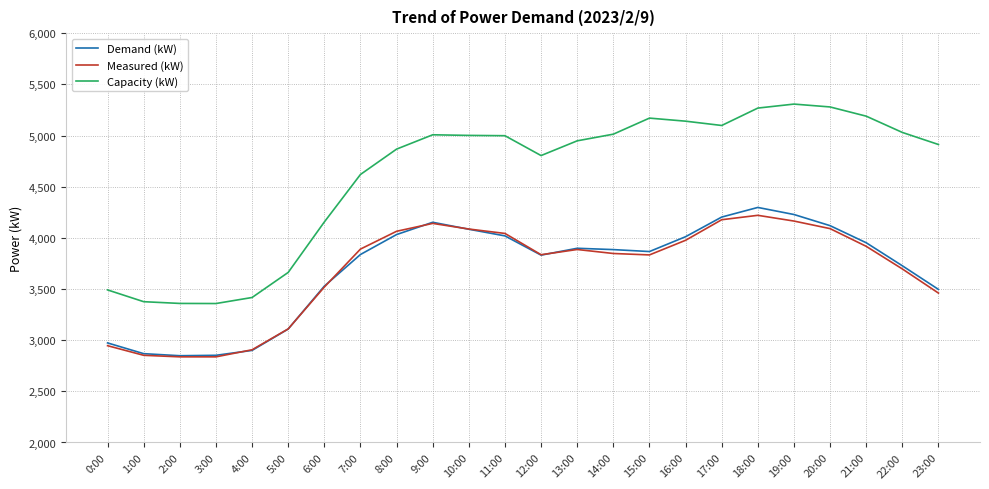

What is the difference between the highest and lowest values at 6:00?

636